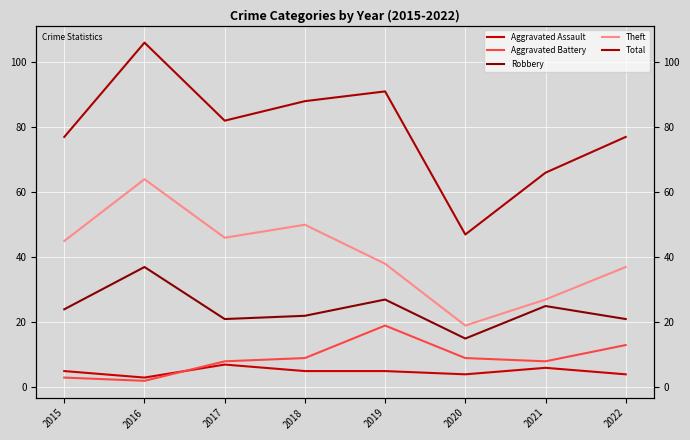

At which label does Total reach its minimum?

2020